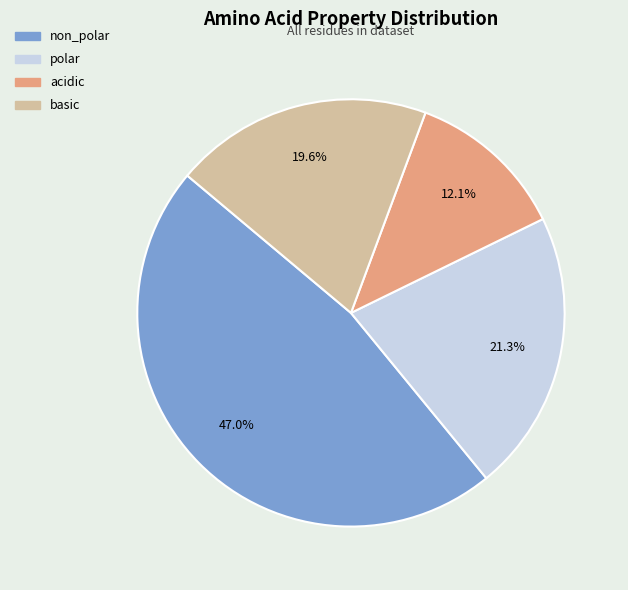

What percentage is the basic slice, to the nearest percent?

20%